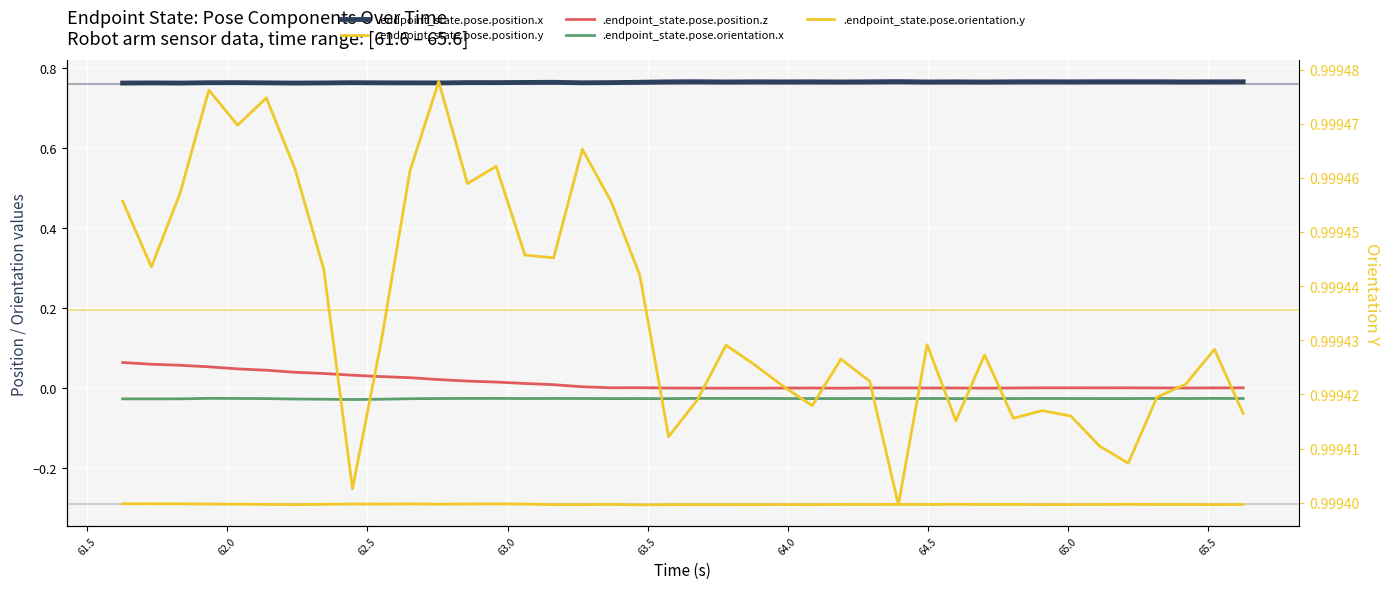

Reading left to right, extract all data points from this chart.

.endpoint_state.pose.position.x: 0.8	0.8	0.8	0.8	0.8	0.8	0.8	0.8	0.8	0.8	0.8	0.8	0.8	0.8	0.8	0.8	0.8	0.8	0.8	0.8	0.8	0.8	0.8	0.8	0.8	0.8	0.8	0.8	0.8	0.8	0.8	0.8	0.8	0.8	0.8	0.8	0.8	0.8	0.8	0.8
.endpoint_state.pose.position.y: -0.3	-0.3	-0.3	-0.3	-0.3	-0.3	-0.3	-0.3	-0.3	-0.3	-0.3	-0.3	-0.3	-0.3	-0.3	-0.3	-0.3	-0.3	-0.3	-0.3	-0.3	-0.3	-0.3	-0.3	-0.3	-0.3	-0.3	-0.3	-0.3	-0.3	-0.3	-0.3	-0.3	-0.3	-0.3	-0.3	-0.3	-0.3	-0.3	-0.3
.endpoint_state.pose.position.z: 0.1	0.1	0.1	0.1	0.0	0.0	0.0	0.0	0.0	0.0	0.0	0.0	0.0	0.0	0.0	0.0	0.0	0.0	0.0	-0.0	-0.0	-0.0	-0.0	-0.0	0.0	-0.0	0.0	0.0	0.0	0.0	-0.0	0.0	0.0	0.0	0.0	0.0	0.0	0.0	0.0	0.0
.endpoint_state.pose.orientation.x: -0.0	-0.0	-0.0	-0.0	-0.0	-0.0	-0.0	-0.0	-0.0	-0.0	-0.0	-0.0	-0.0	-0.0	-0.0	-0.0	-0.0	-0.0	-0.0	-0.0	-0.0	-0.0	-0.0	-0.0	-0.0	-0.0	-0.0	-0.0	-0.0	-0.0	-0.0	-0.0	-0.0	-0.0	-0.0	-0.0	-0.0	-0.0	-0.0	-0.0
.endpoint_state.pose.orientation.y: 1.0	1.0	1.0	1.0	1.0	1.0	1.0	1.0	1.0	1.0	1.0	1.0	1.0	1.0	1.0	1.0	1.0	1.0	1.0	1.0	1.0	1.0	1.0	1.0	1.0	1.0	1.0	1.0	1.0	1.0	1.0	1.0	1.0	1.0	1.0	1.0	1.0	1.0	1.0	1.0